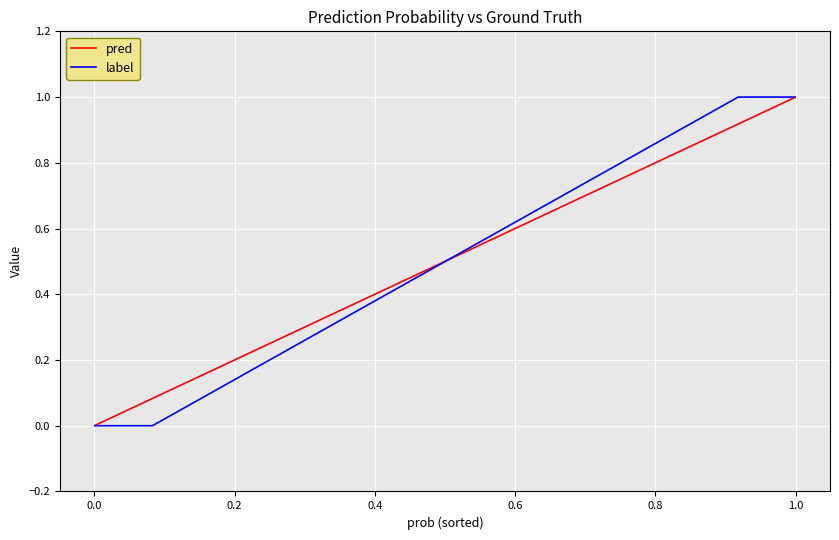

How many times do pred and label cross each other?

1